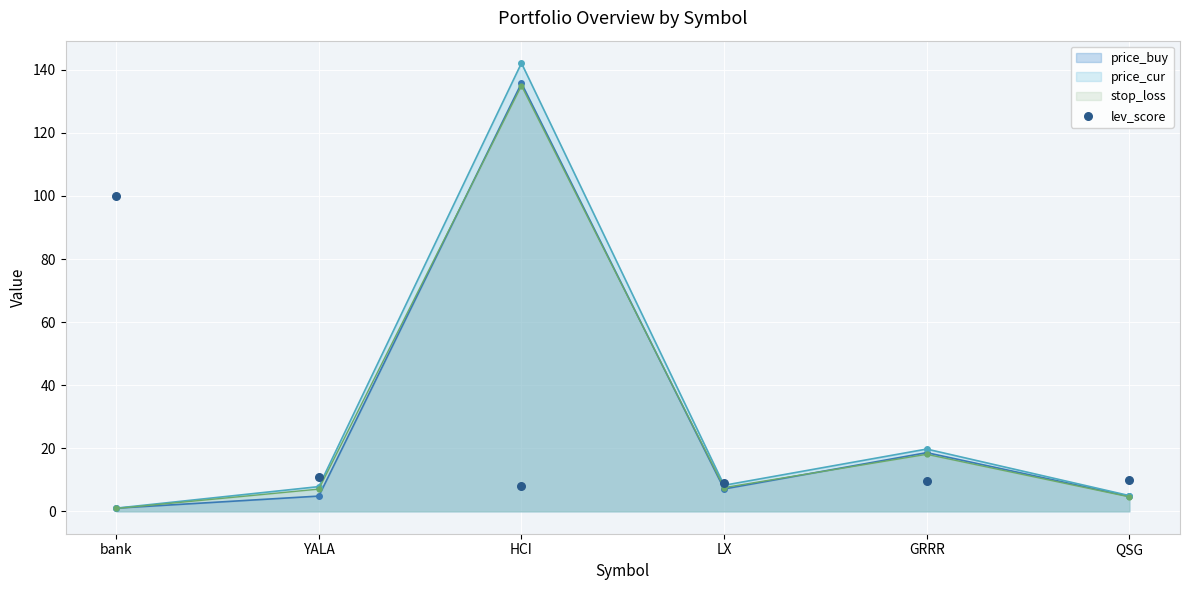

Between LX and GRRR, which is larger?

GRRR